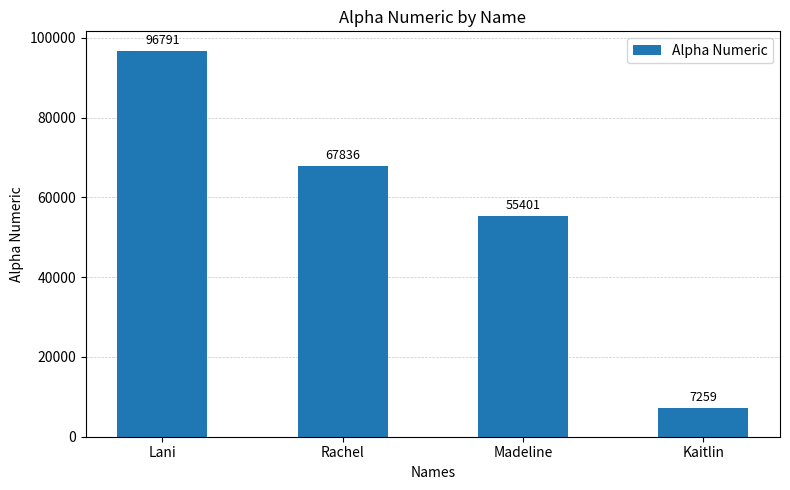

Which has a higher value, Lani or Rachel?

Lani